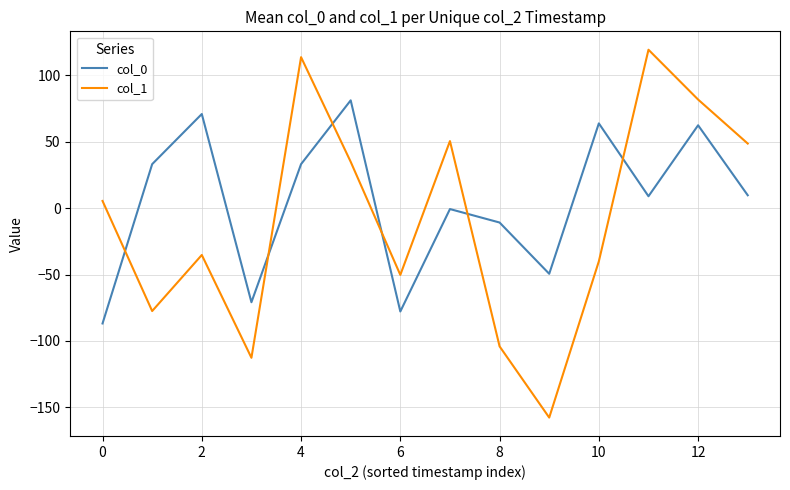

Which series ends up on top after the final intersection of col_1 and col_0?

col_1